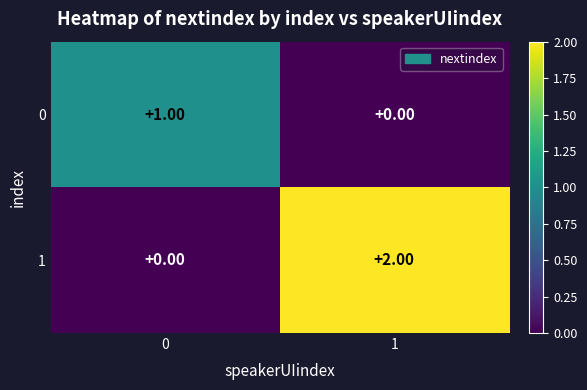

List the labels in order of 0 value, smallest first.

1, 0